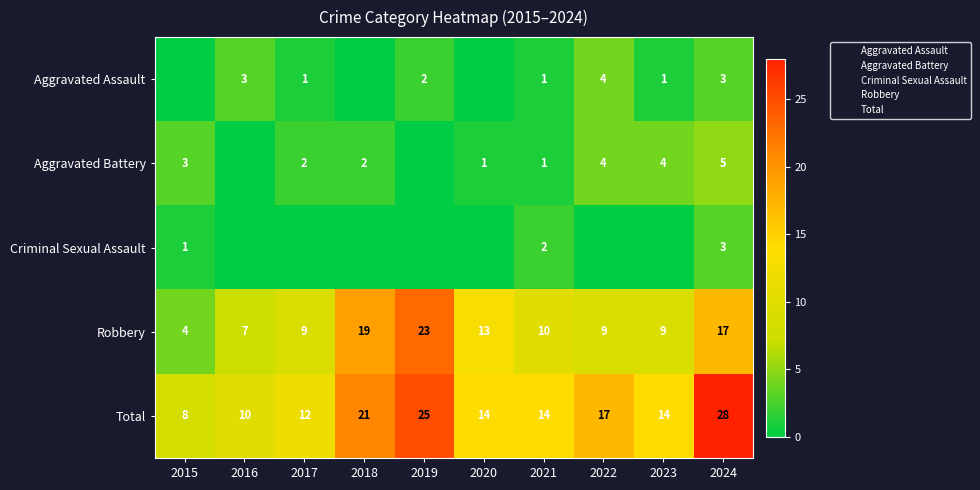

What is the average value of the Aggravated Battery series?

2